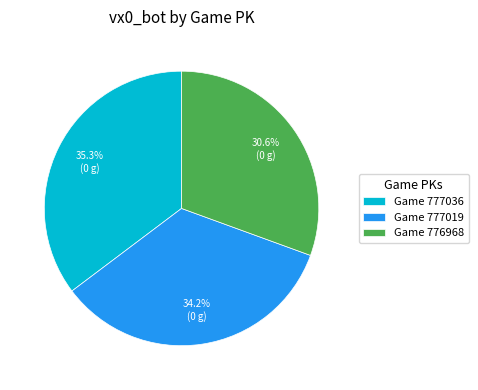

Which slice is the smallest?

Game 776968